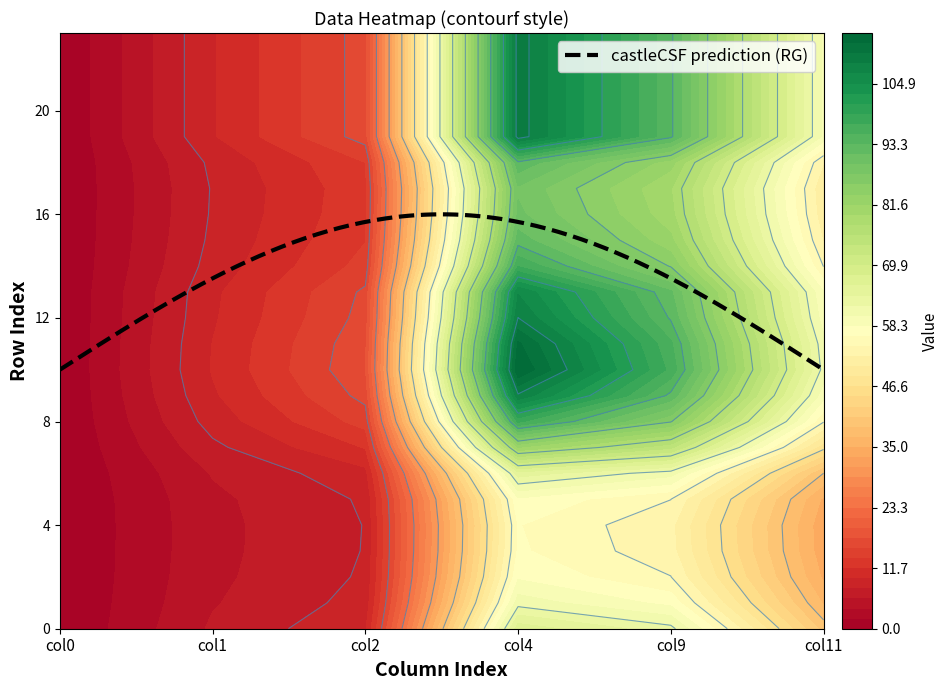

What is the minimum value for castleCSF prediction (RG)?

10.0